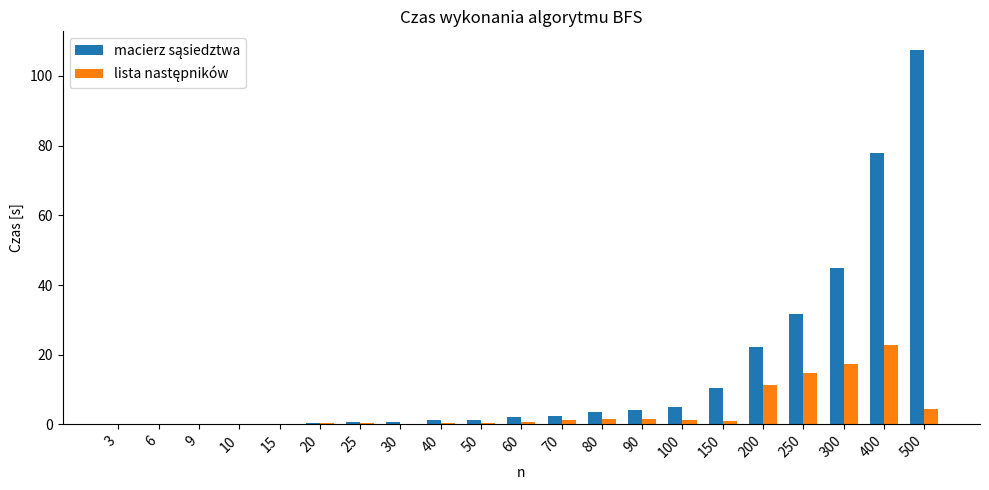

What is the maximum value shown in the chart?

107.4